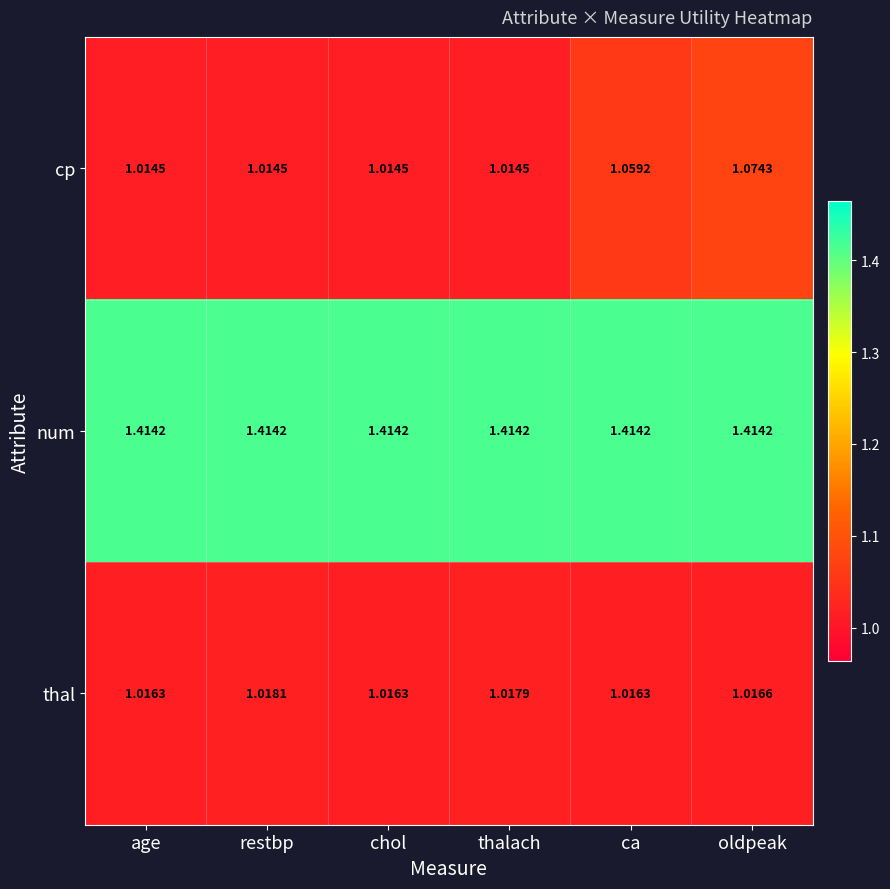

Which series has the largest total across all categories?

num